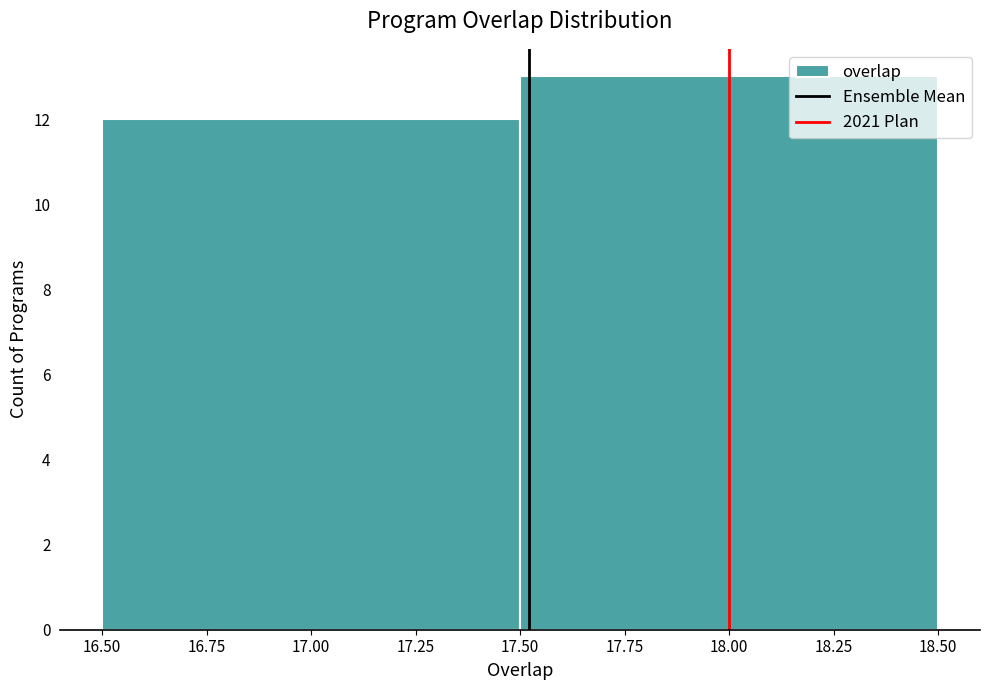

What is the height of the bar covering 16.50 to 17.50 on the x-axis? The values are not printed on the chart, so give them approximately, as read against the axis.

12